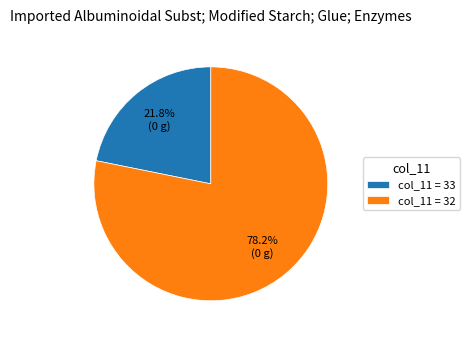

Is there any slice that represents more than half of the pie?

Yes